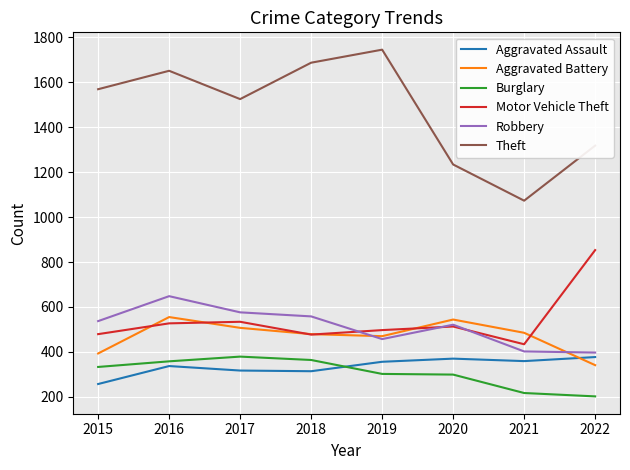

What is the difference between the highest and lowest values at 2019?

1443